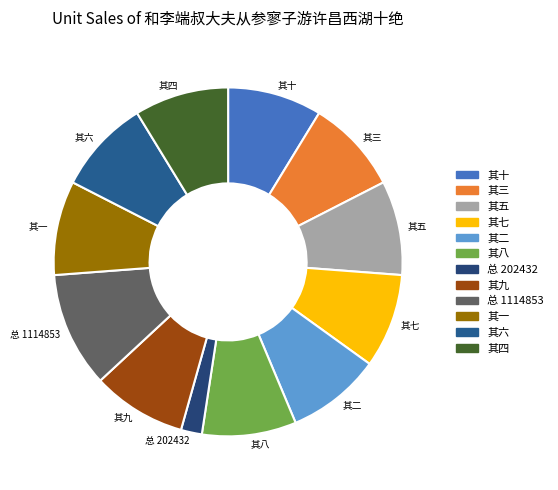

Is it true that 其四 is 9% of the pie?

True